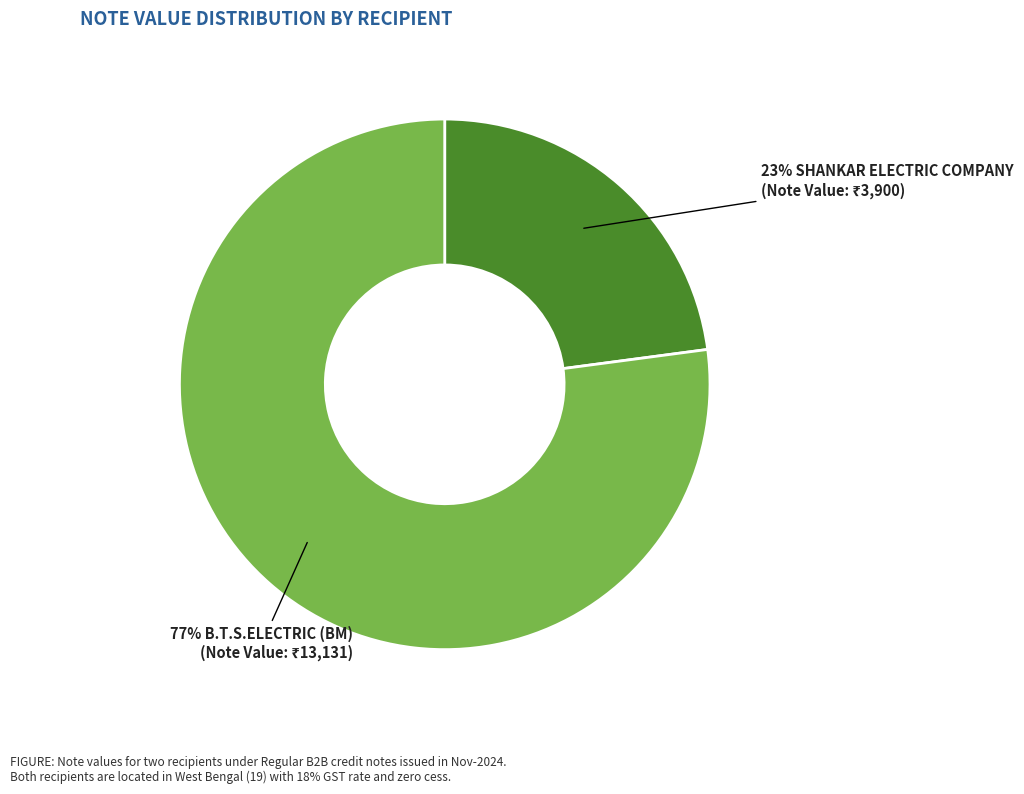

To the nearest percent, what is the average slice percentage?

50%